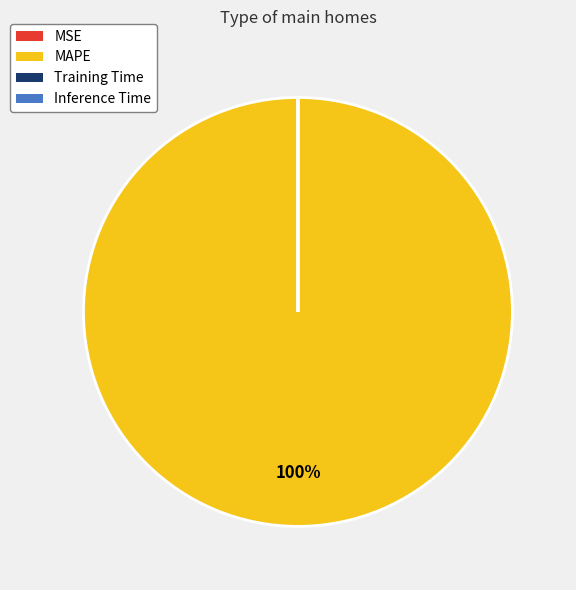

Which slice is the largest?

MAPE